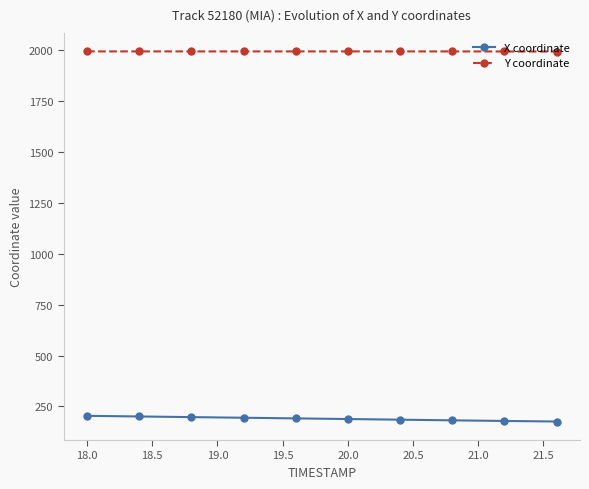

How many lines are shown in the chart?

2